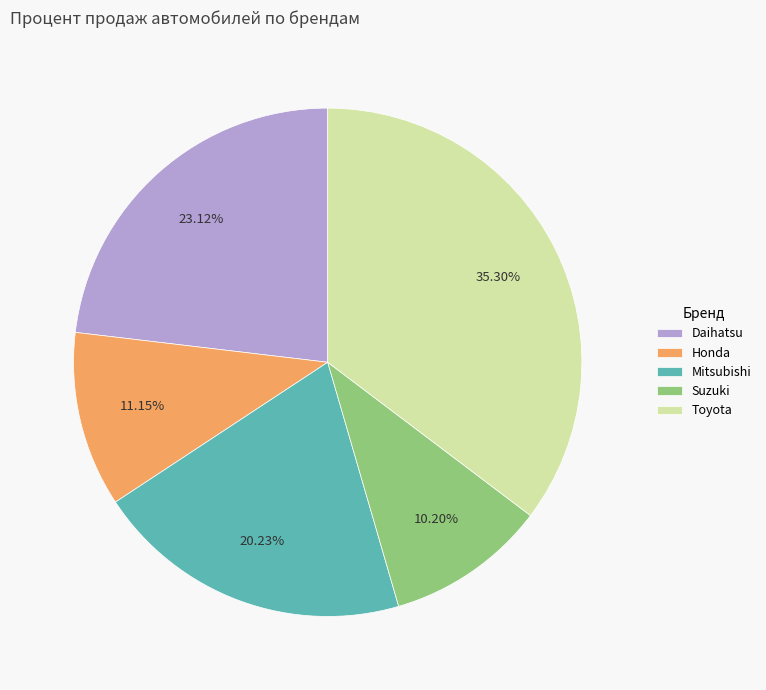

Is there a majority slice in this chart?

No